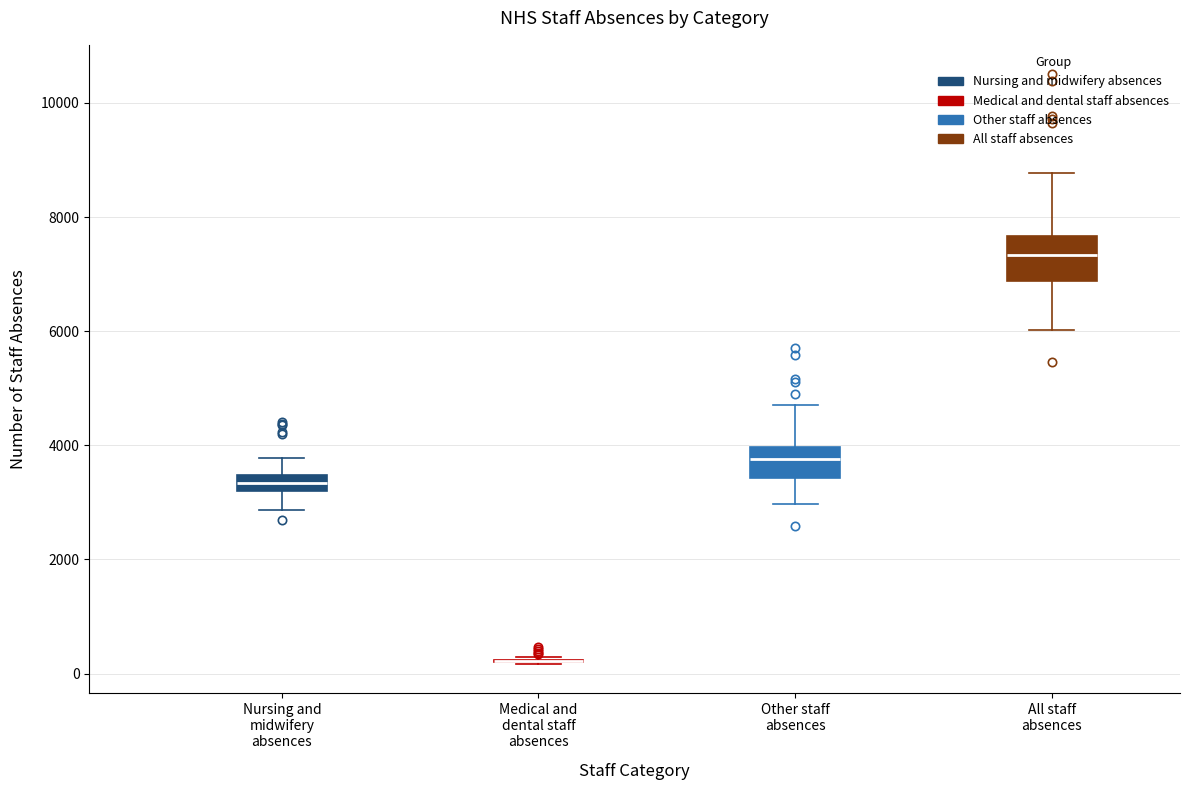

Where is the lower edge of the box for Nursing and midwifery absences on the y-axis? The values are not printed on the chart, so give them approximately, as read against the axis.

3200